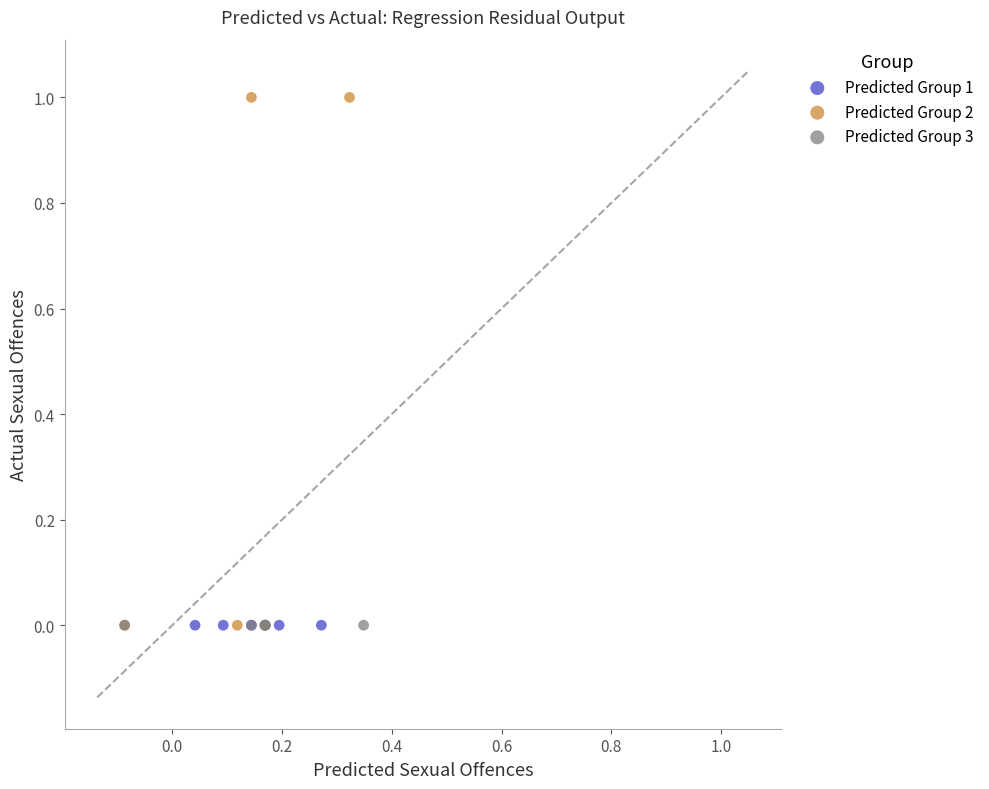

Which series reaches the maximum Y coordinate?

Predicted Group 2